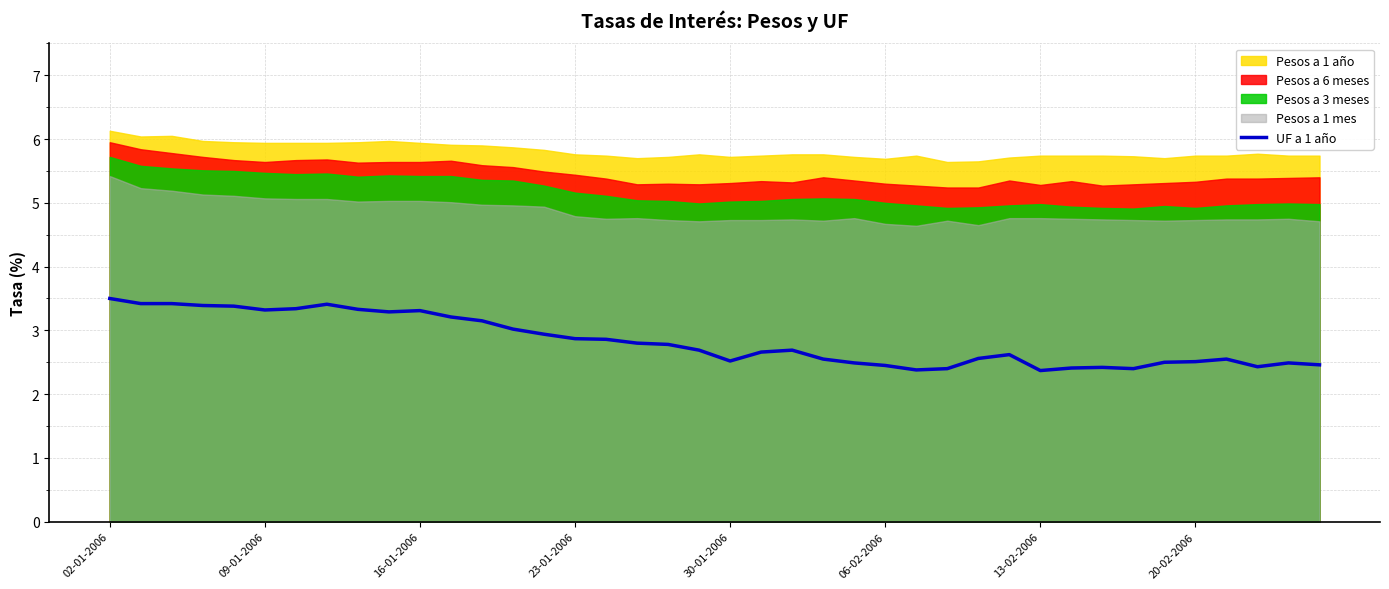

What is the change in value from 14 to 26?

-0.6